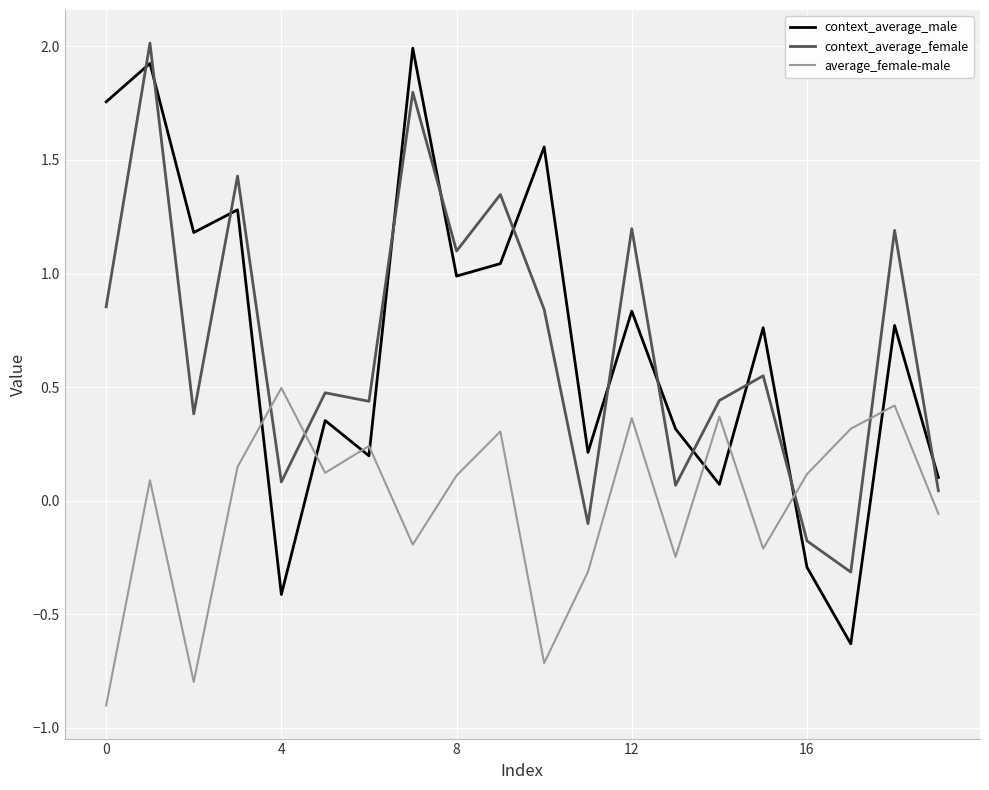

In context_average_male, how many points are lower than both neighbors (excluding endpoints)?

7